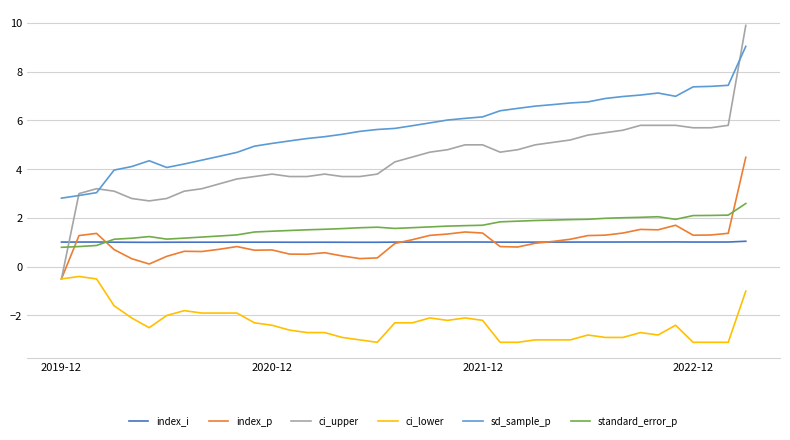

Which series has the largest range (max minus min)?

ci_upper